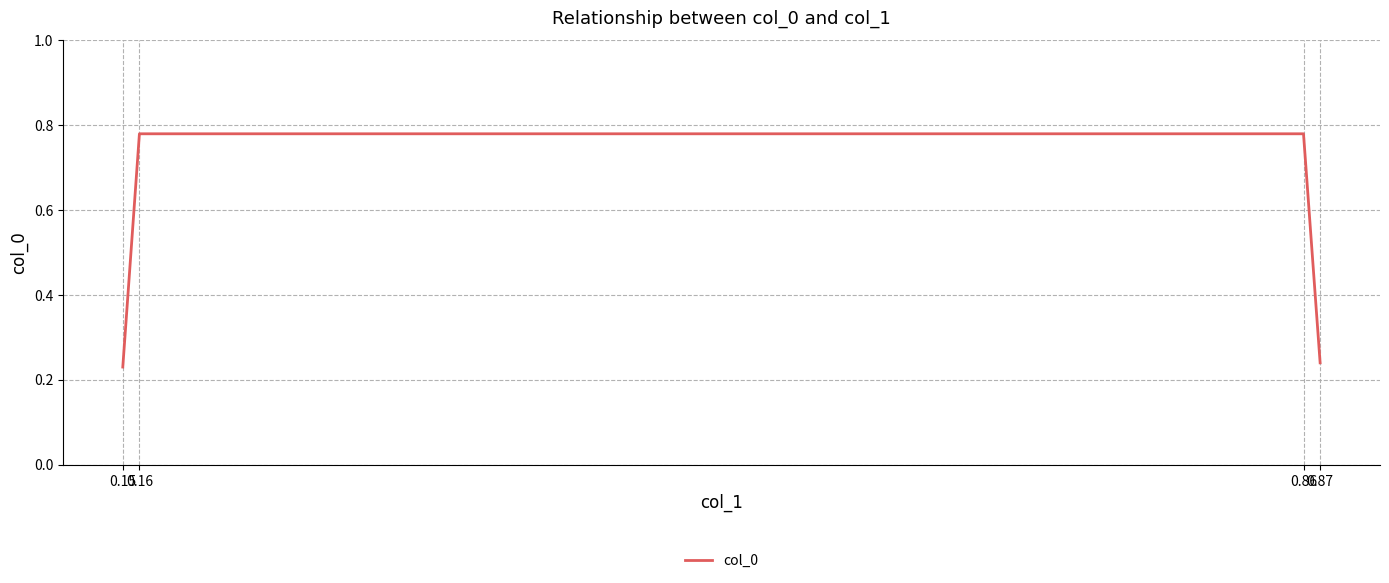

At which label is the value closest to 0?

0.15